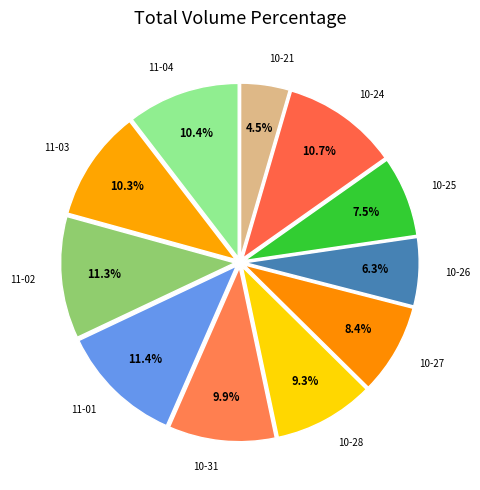

Combined, what portion of the pie is 10-24 and 10-25?

18.2%